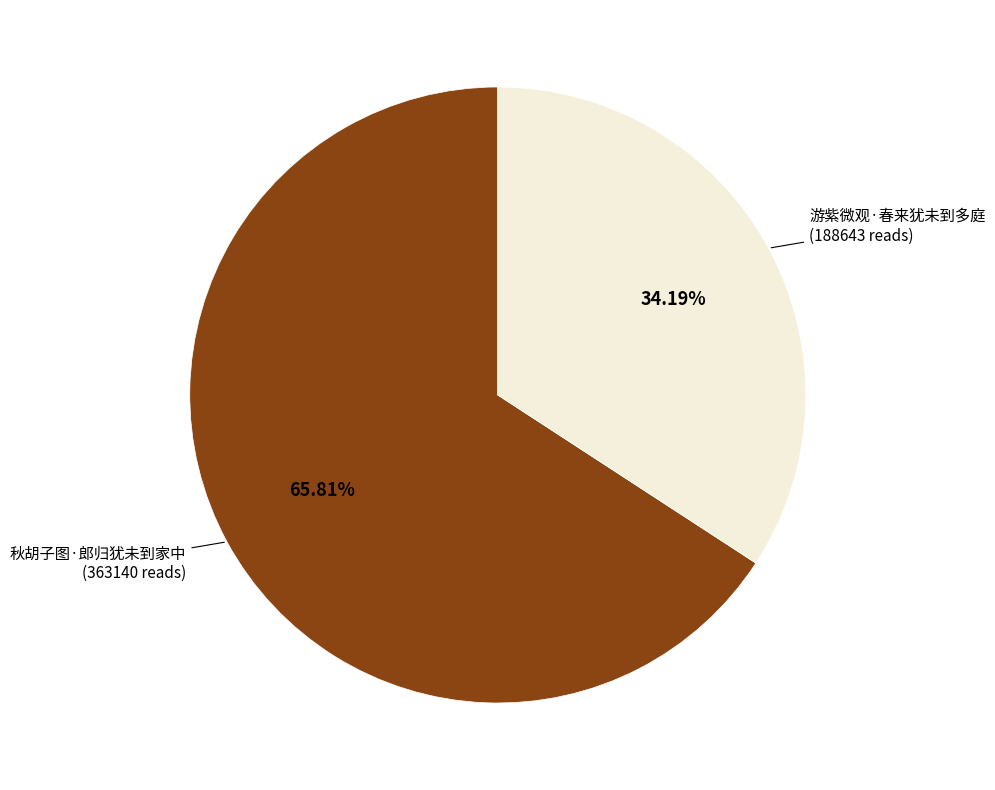

Count the number of slices in the pie.

2